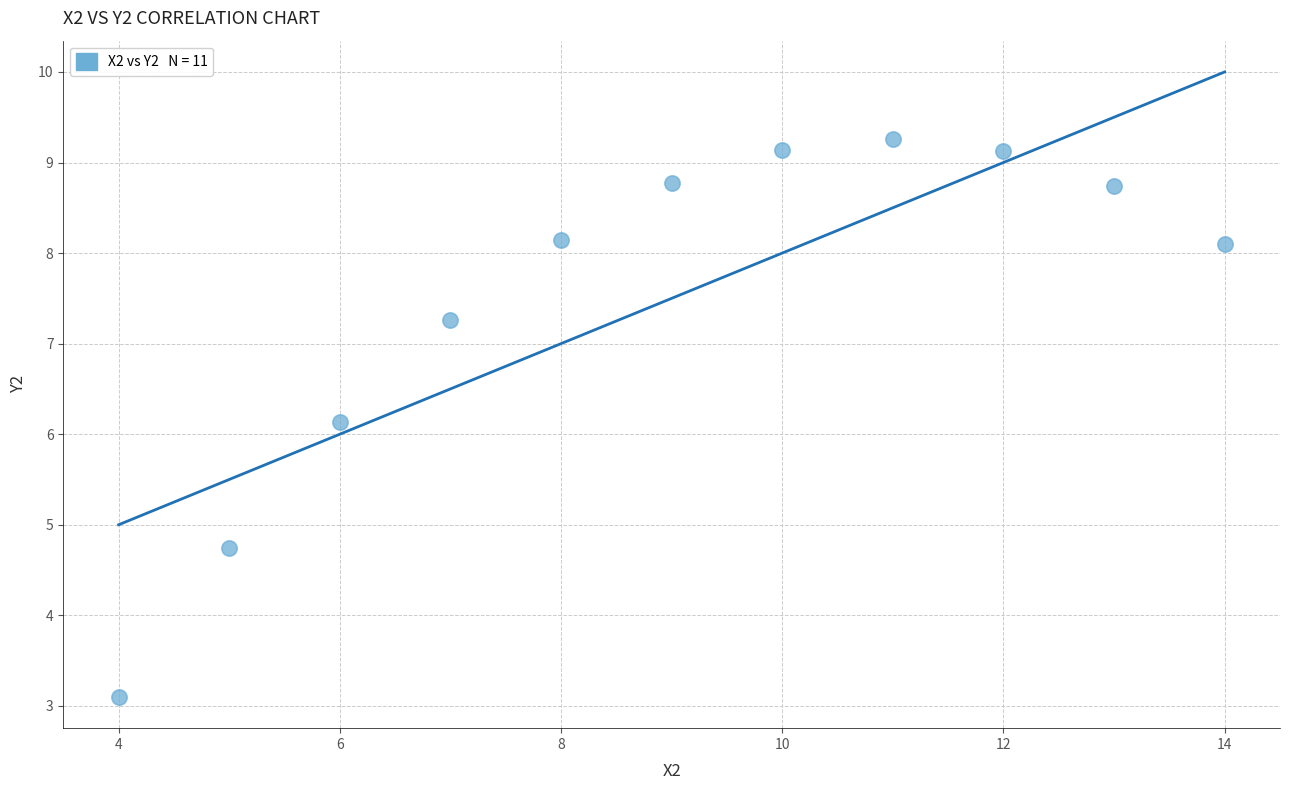

What is the average Y value?

7.5